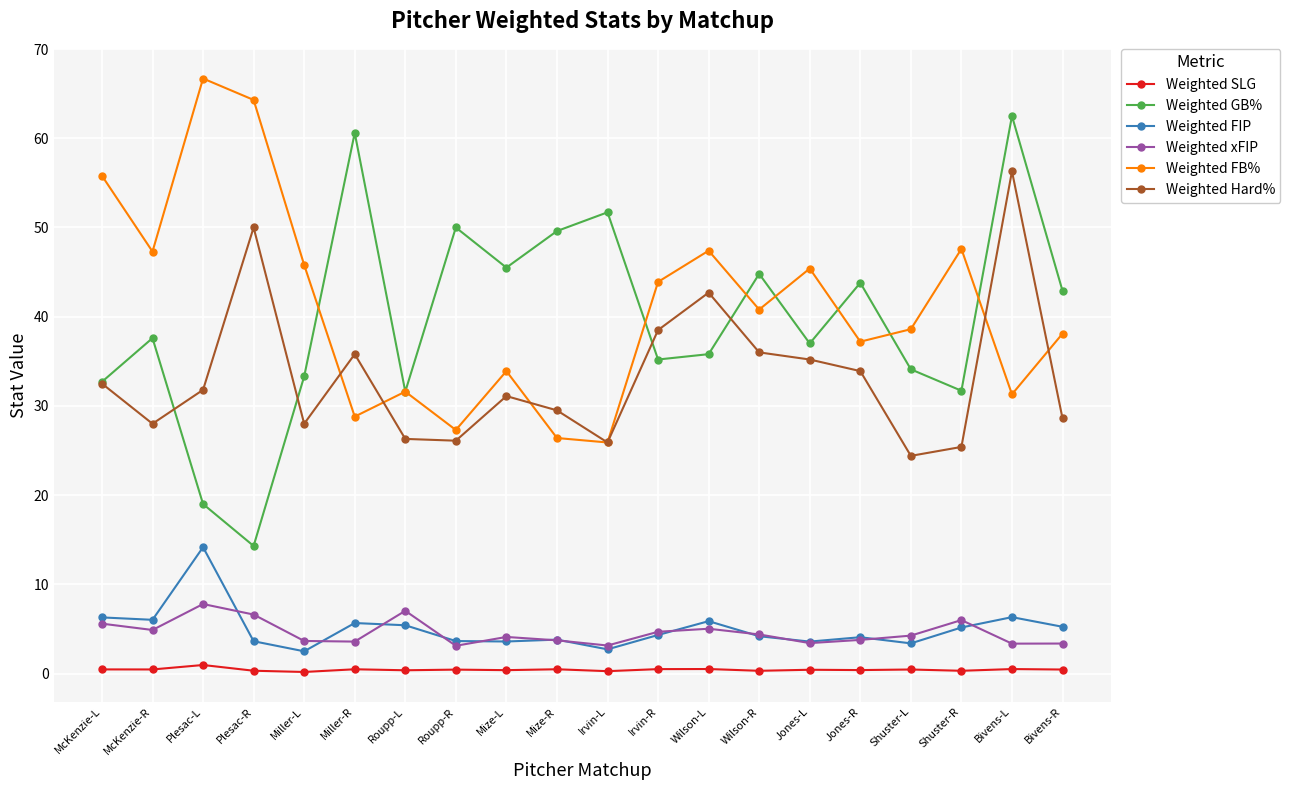

How many data points in Weighted FB% are above 40?

10